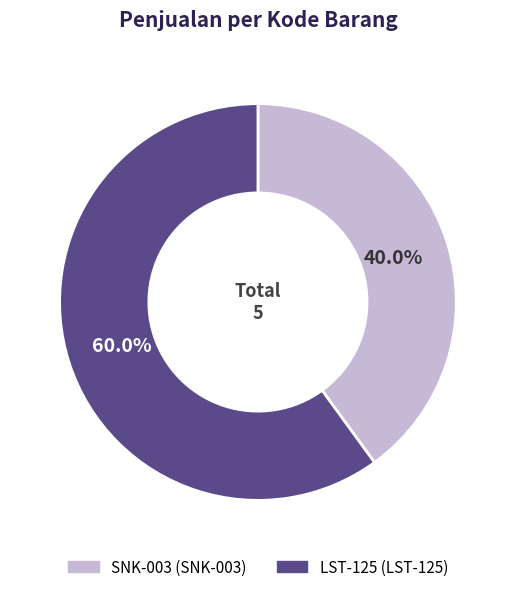

Combined, do SNK-003 and LST-125 account for over 50%?

Yes